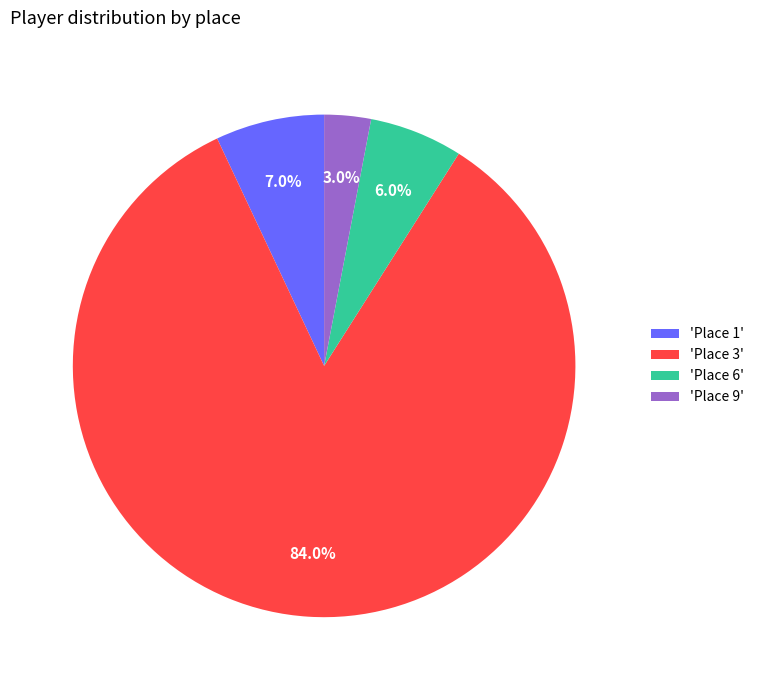

Does any single category account for the majority?

Yes